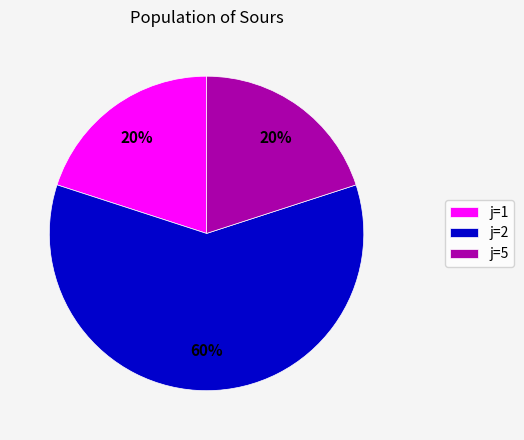

Does any single category account for the majority?

Yes